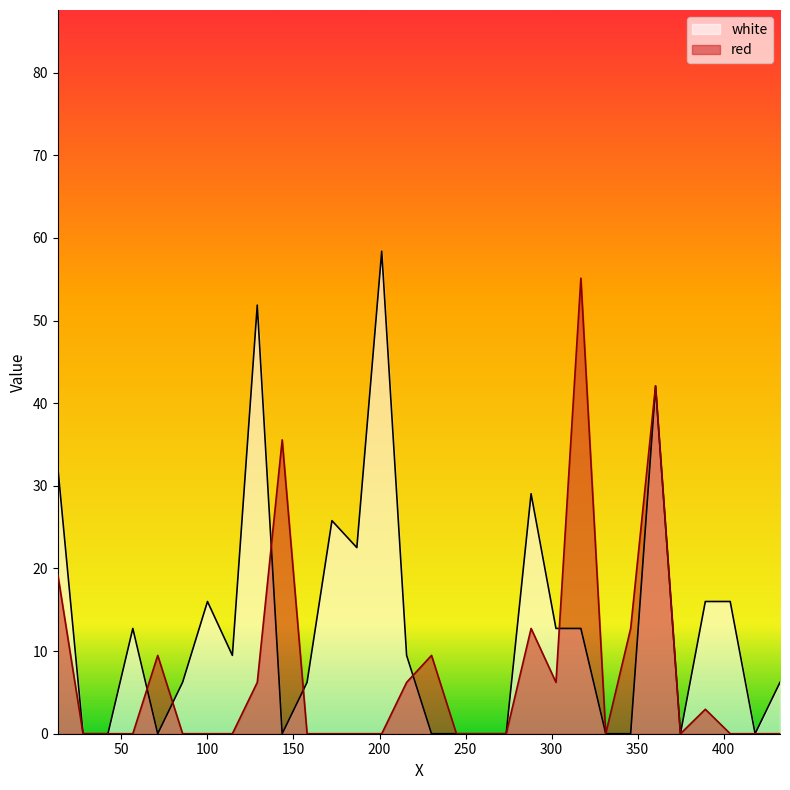

Is it true that white equals 10.5 at 288.1?

False